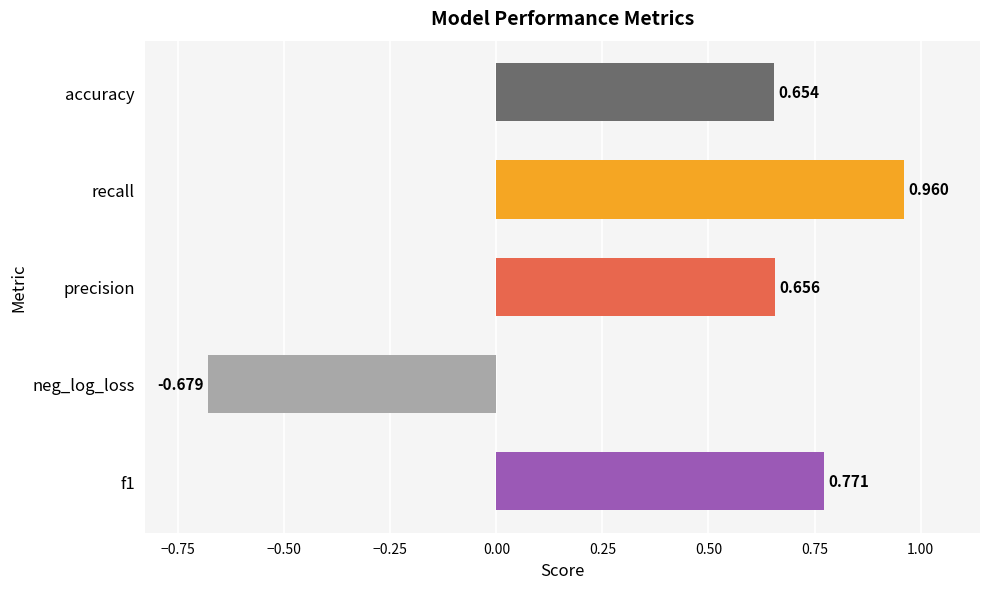

What is the label of the 4th bar from the bottom?

recall